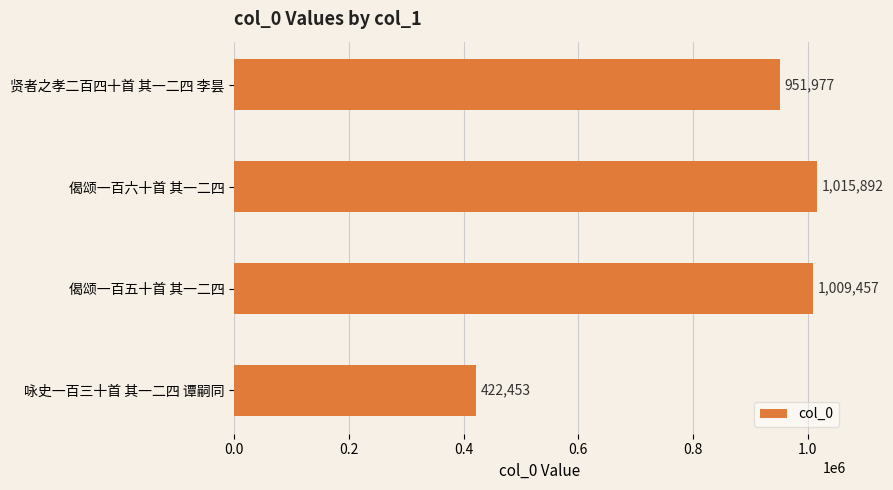

What is the change in value from 偈颂一百六十首 其一二四 to 咏史一百三十首 其一二四 谭嗣同?

-593439